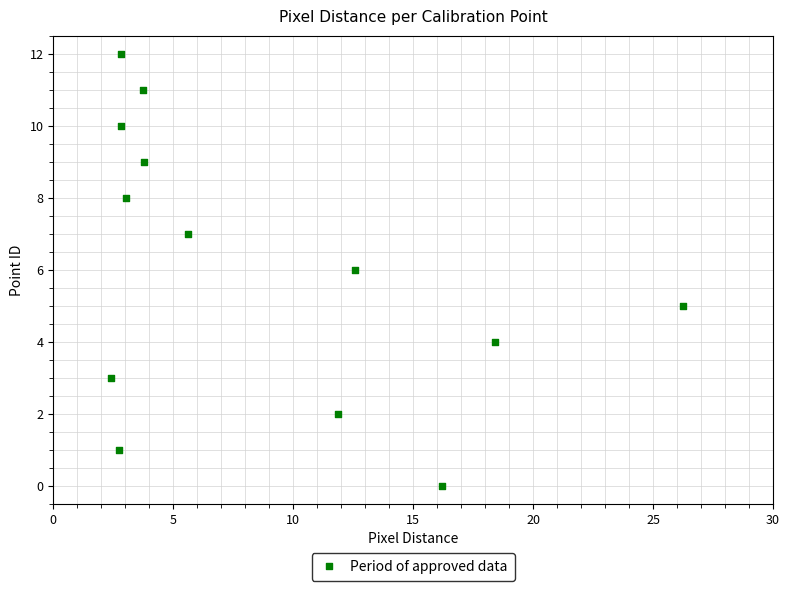

What is the range of Y values (max minus min)?

12